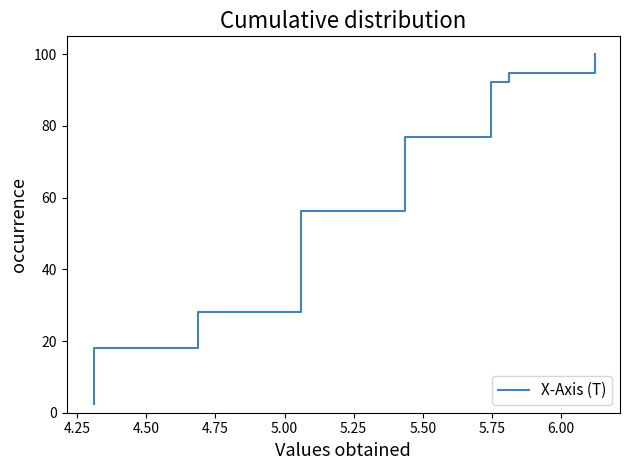

What is the label of the 37th point from the right?

4.50